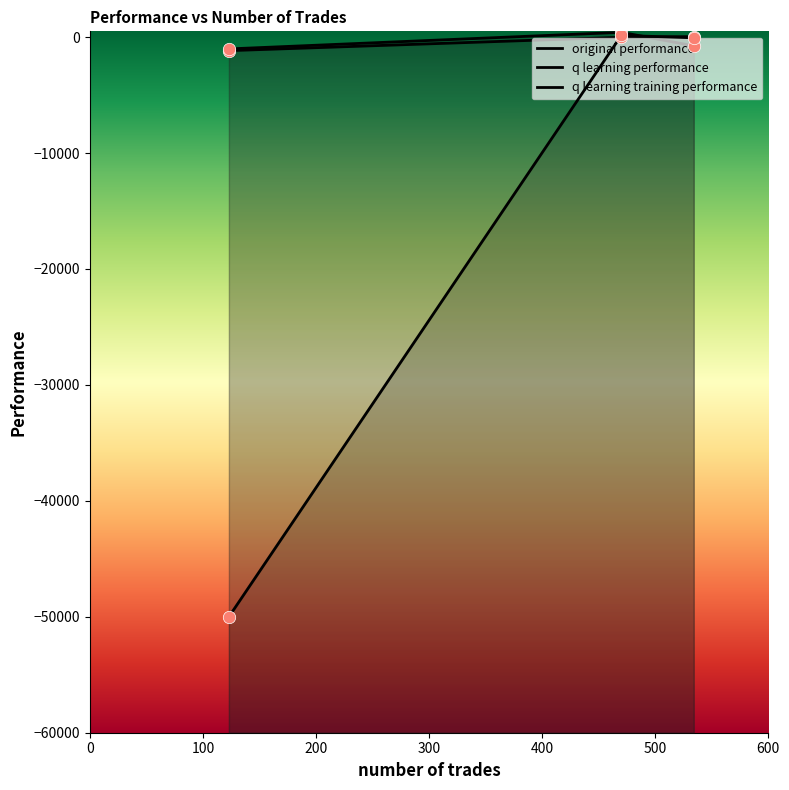

At how many categories does at least one series exceed -34343?

3